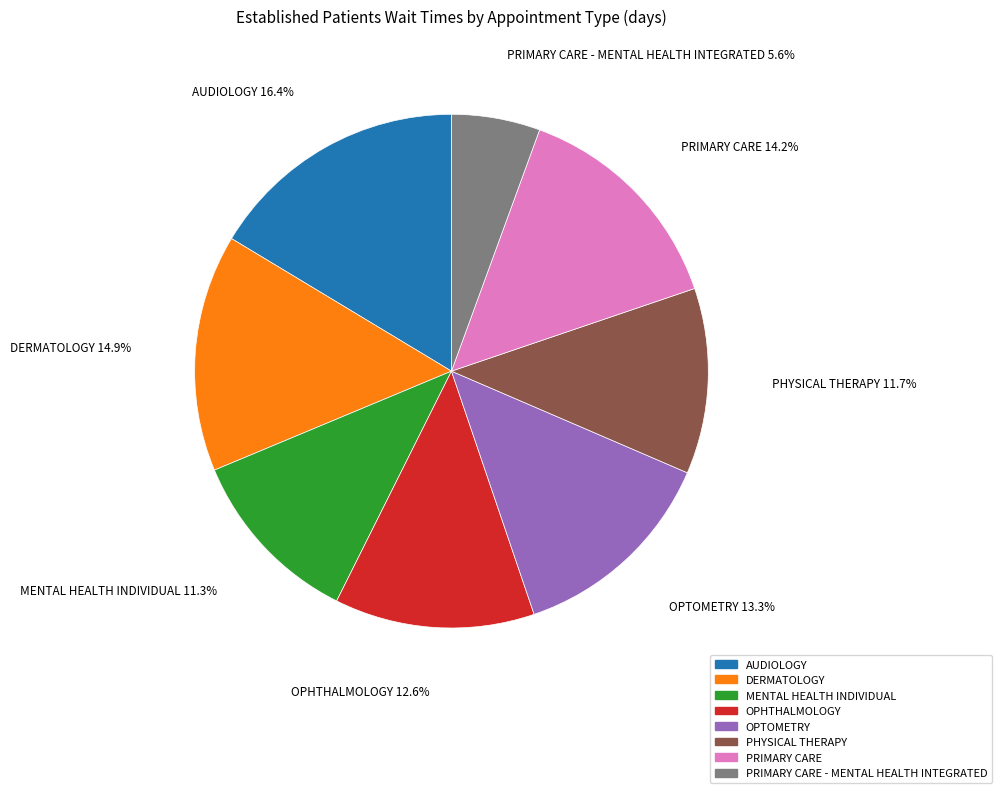

Does any single category account for the majority?

No